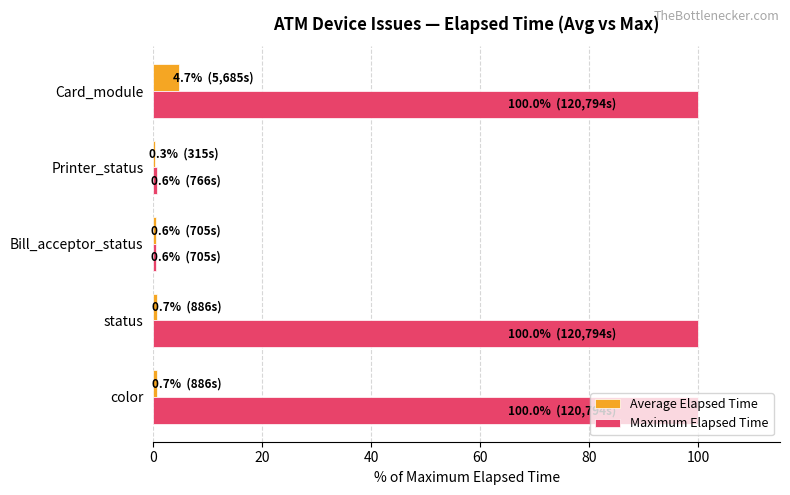

How many categories are shown in the chart?

5